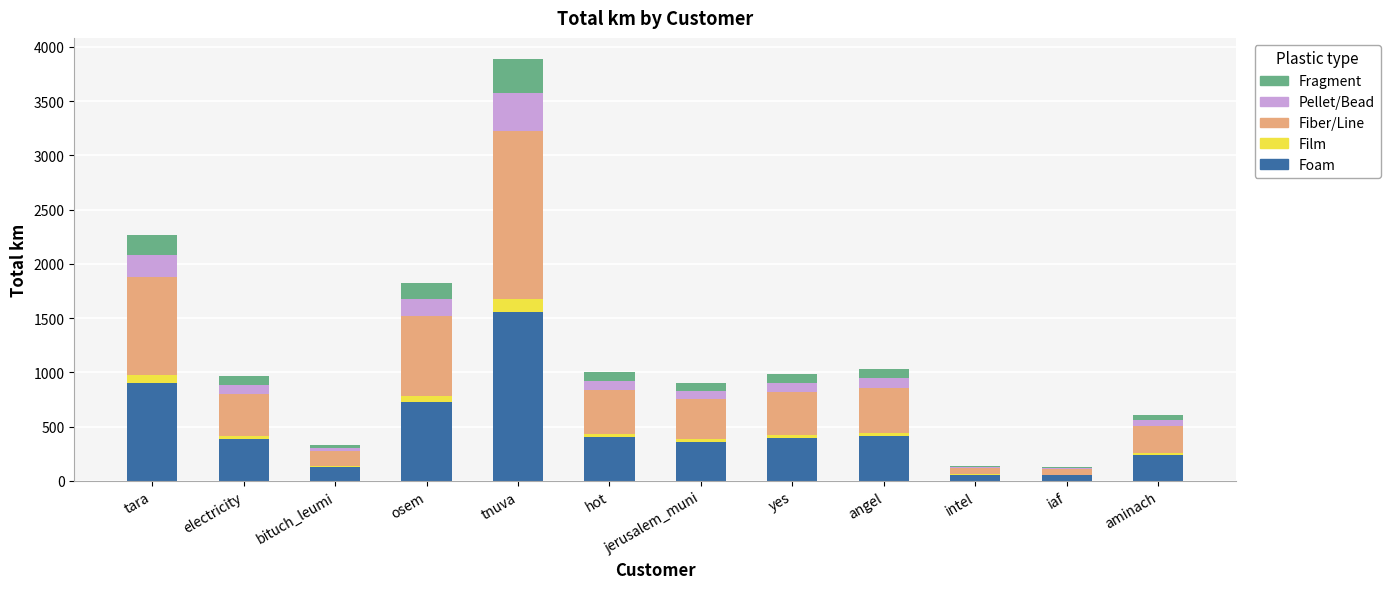

What is the total value across all series at hot?

1005.1